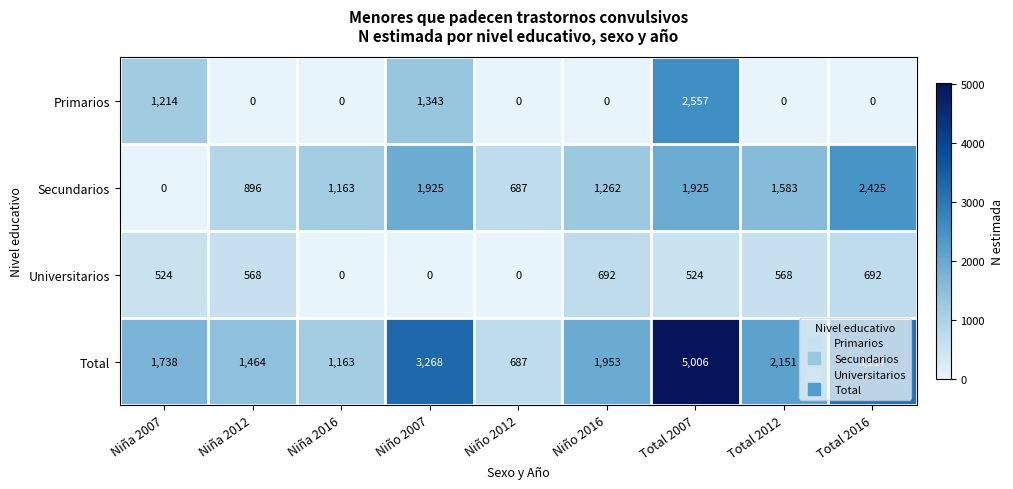

Rank the series by their maximum value, from lowest to highest.

Universitarios, Secundarios, Primarios, Total